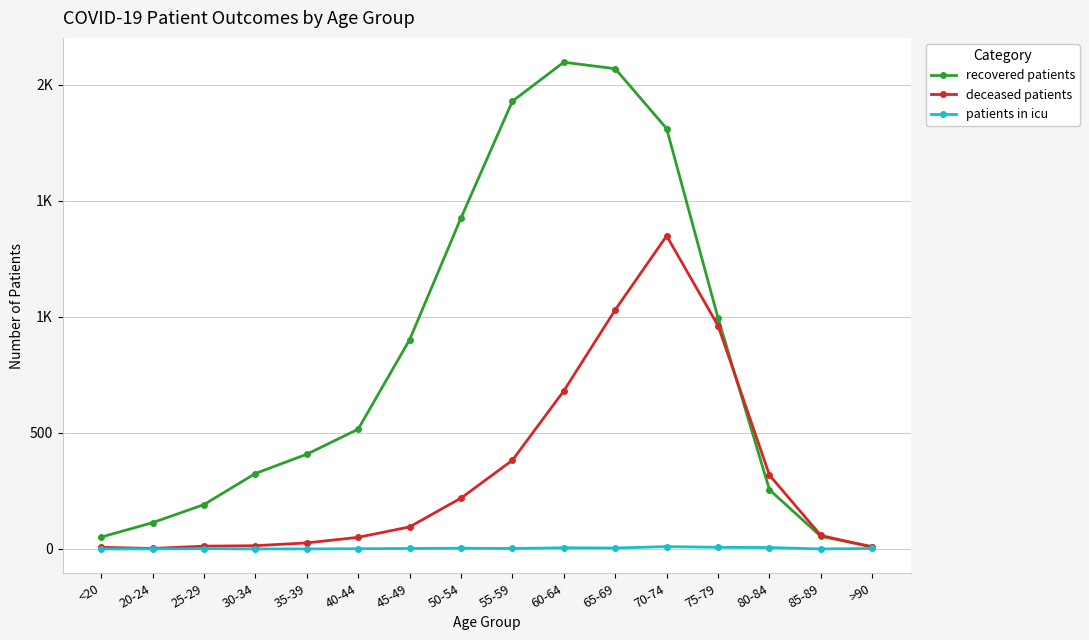

Which category has the lowest value in the deceased patients series?

20-24